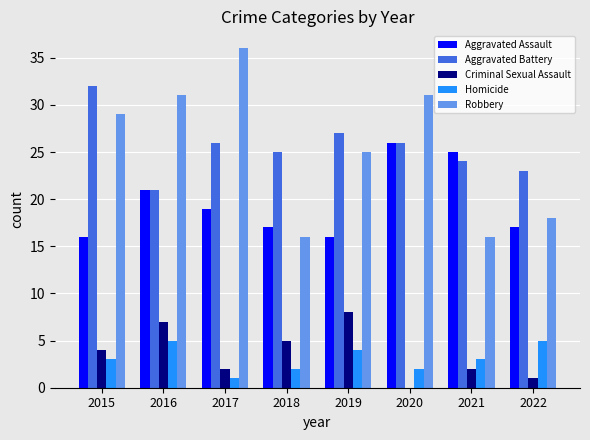

Between 2018 and 2019, which series saw the biggest shift?

Robbery